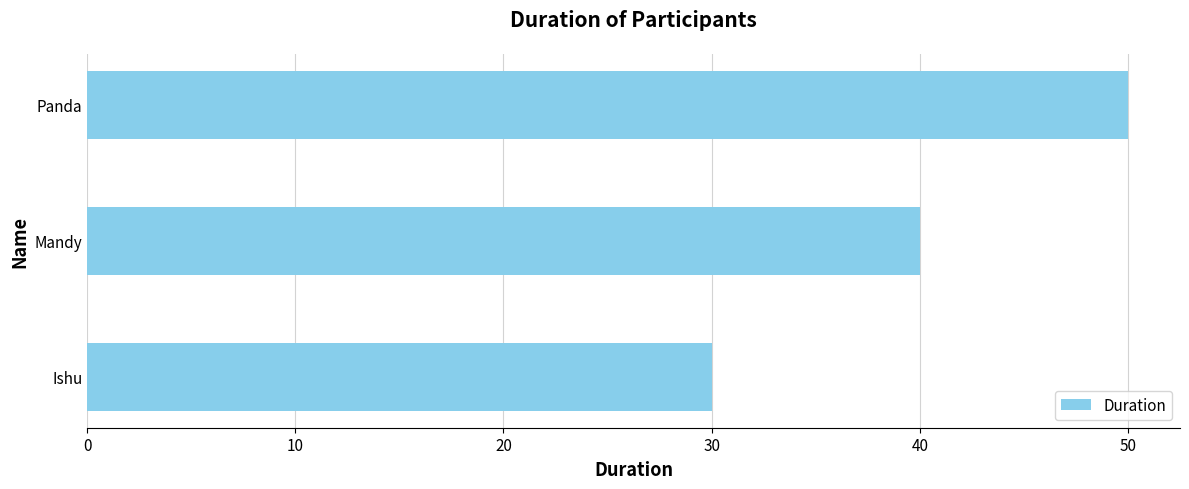

List the labels in order of value, smallest first.

Ishu, Mandy, Panda